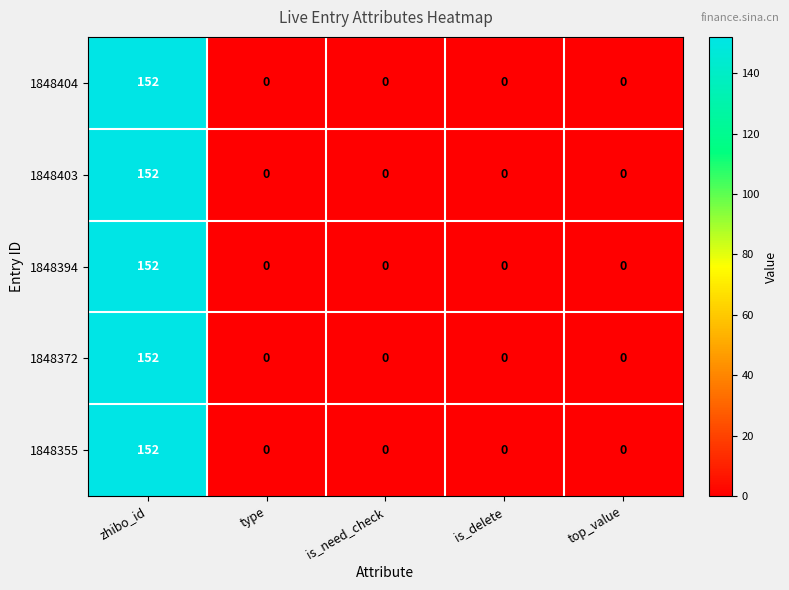

The 1848403 series shows 152 at zhibo_id. True or false?

True